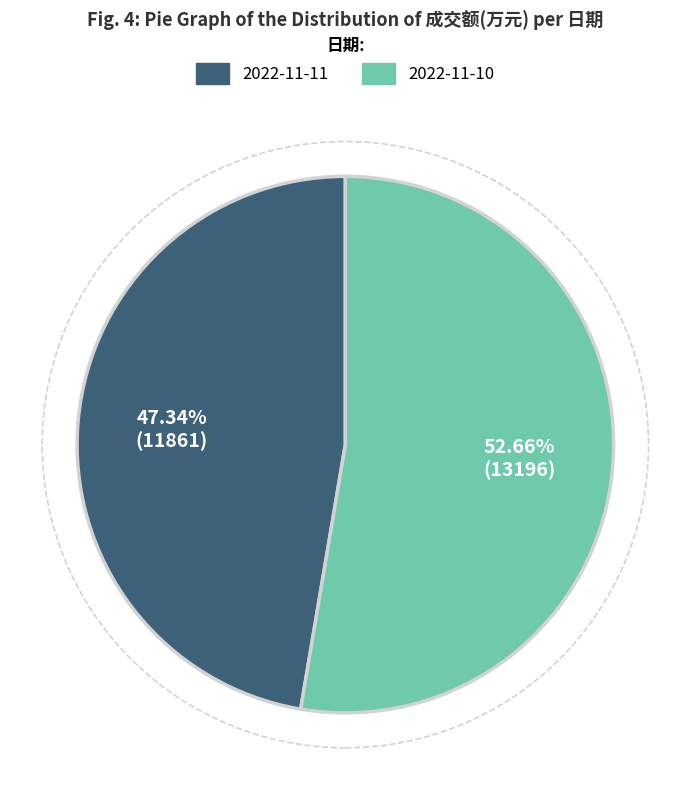

Count the number of slices in the pie.

2